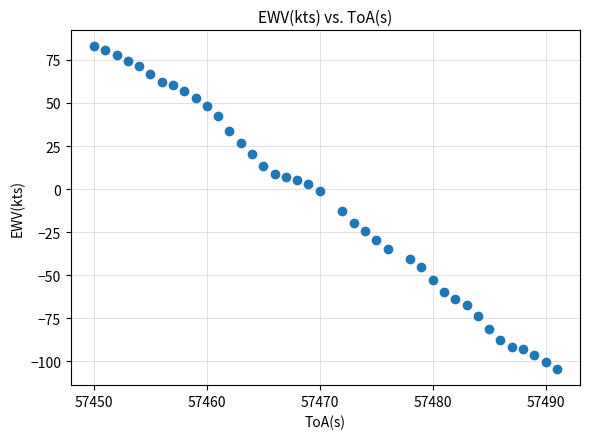

What Y value in the scatter plot is closest to -10?

-12.7